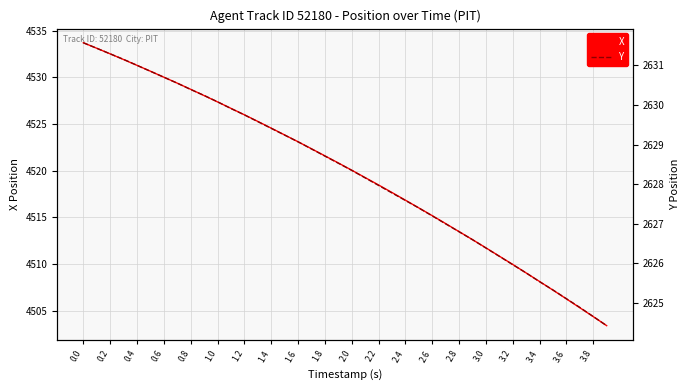

The X series shows 6196.8 at 3.2. True or false?

False